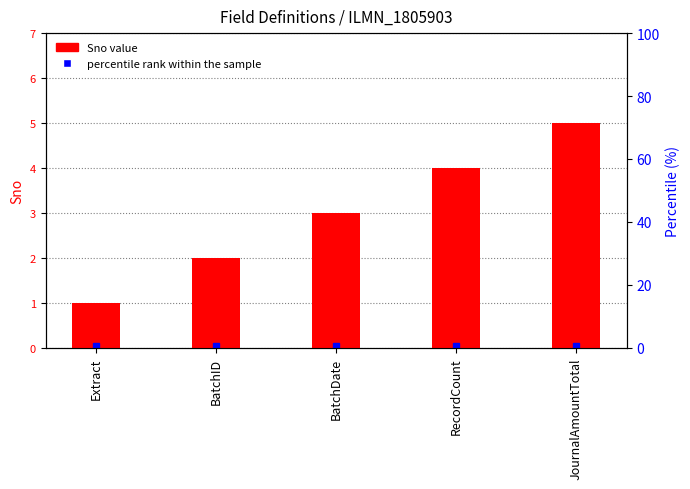

What is the label of the 3rd bar from the left?

BatchDate